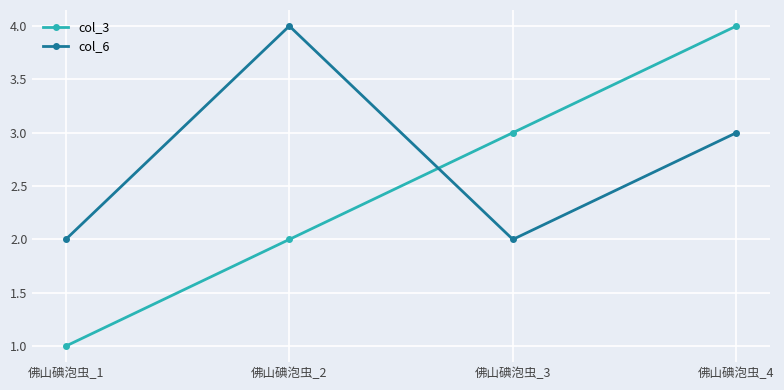

At 佛山碘泡虫_2, list the series in order from largest to smallest.

col_6, col_3